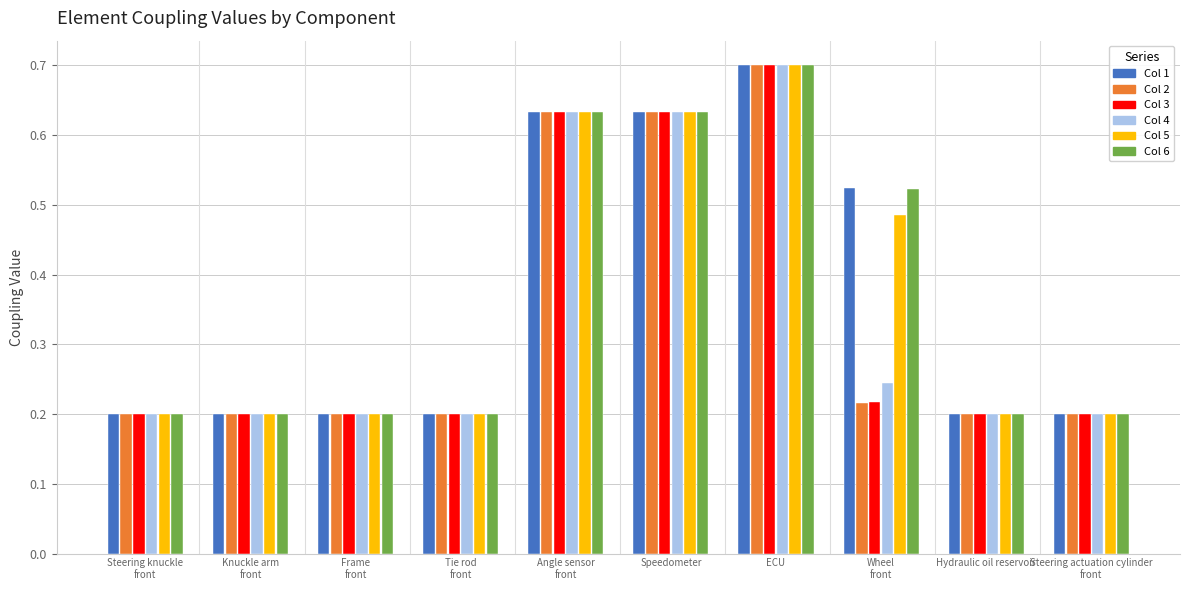

Count the number of categories in the chart.

10